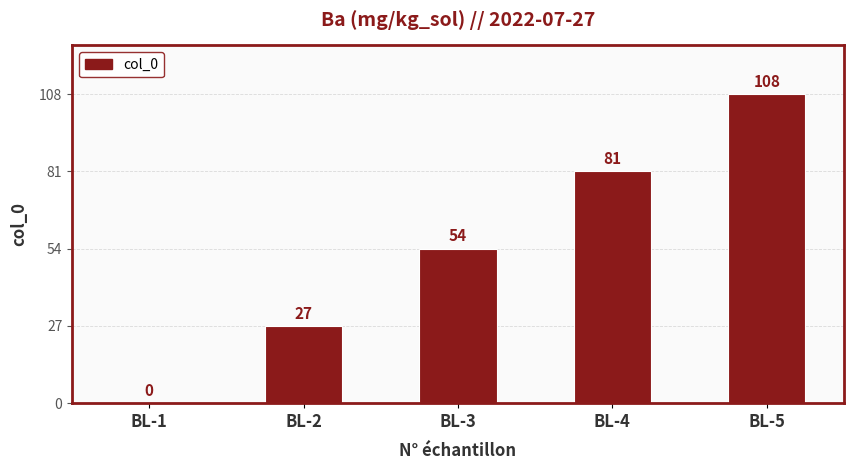

How many distinct data groups are displayed?

1